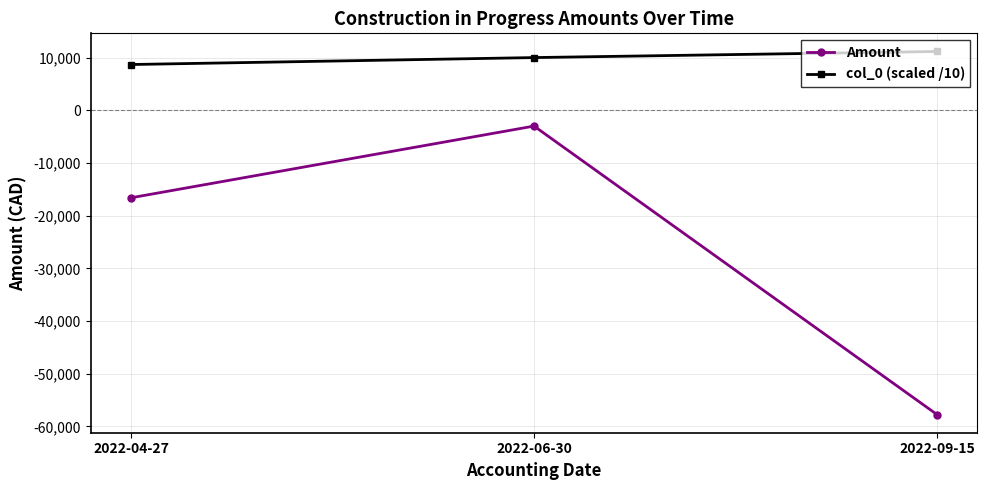

Which series has the widest spread of values?

Amount